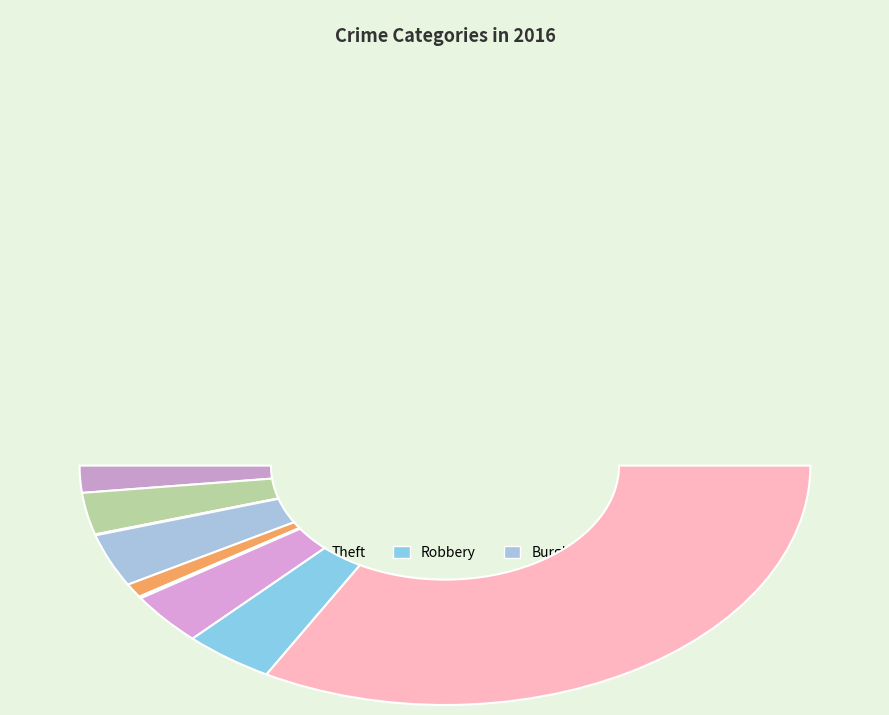

Which category has the smallest portion of the pie?

Arson